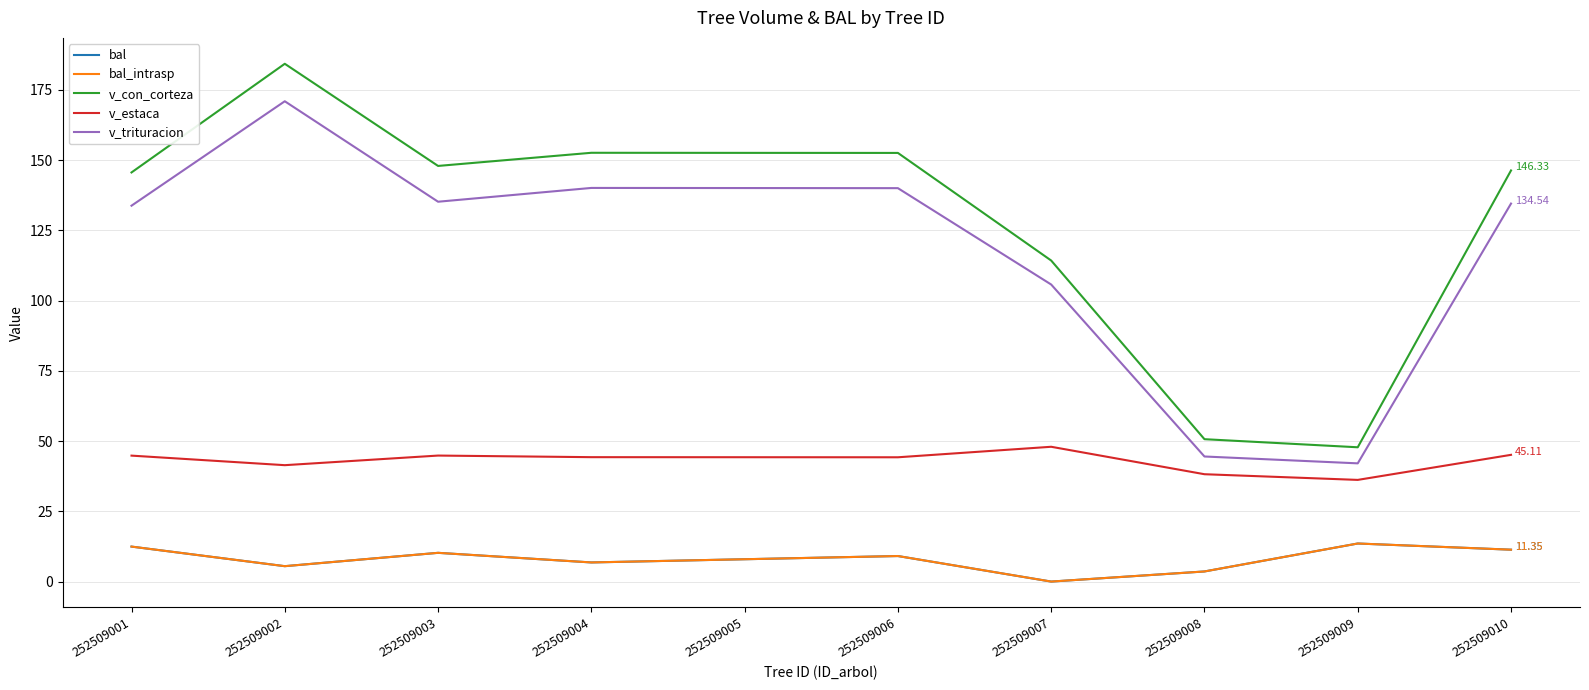

Reading left to right, list all the values displayed in this chart.

bal: 252509001=12.4	252509002=5.5	252509003=10.2	252509004=6.8	252509005=8.0	252509006=9.1	252509007=0.0	252509008=3.6	252509009=13.6	252509010=11.3
bal_intrasp: 252509001=12.4	252509002=5.5	252509003=10.2	252509004=6.8	252509005=8.0	252509006=9.1	252509007=0.0	252509008=3.6	252509009=13.6	252509010=11.3
v_con_corteza: 252509001=145.6	252509002=184.3	252509003=147.9	252509004=152.6	252509005=152.6	252509006=152.6	252509007=114.3	252509008=50.7	252509009=47.8	252509010=146.3
v_estaca: 252509001=44.8	252509002=41.4	252509003=44.9	252509004=44.3	252509005=44.3	252509006=44.2	252509007=48.0	252509008=38.2	252509009=36.2	252509010=45.1
v_trituracion: 252509001=133.8	252509002=171.0	252509003=135.2	252509004=140.1	252509005=140.1	252509006=140.0	252509007=105.7	252509008=44.5	252509009=42.1	252509010=134.5